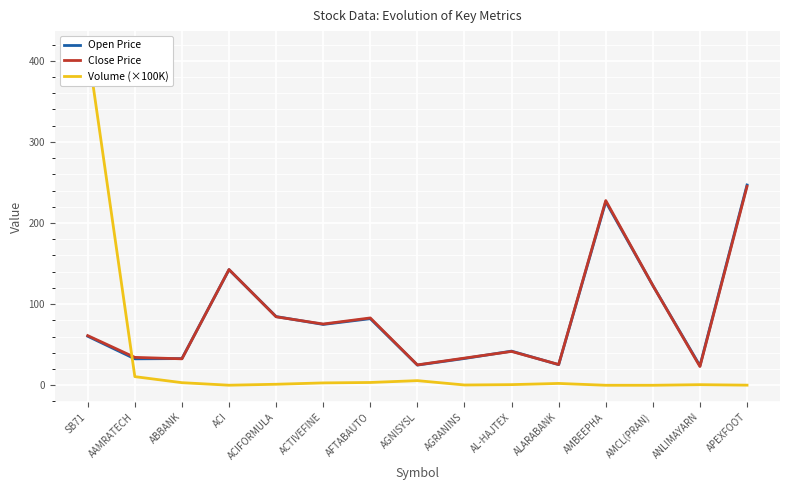

Rank the series at AFTABAUTO from highest to lowest value.

Close Price, Open Price, Volume (×100K)